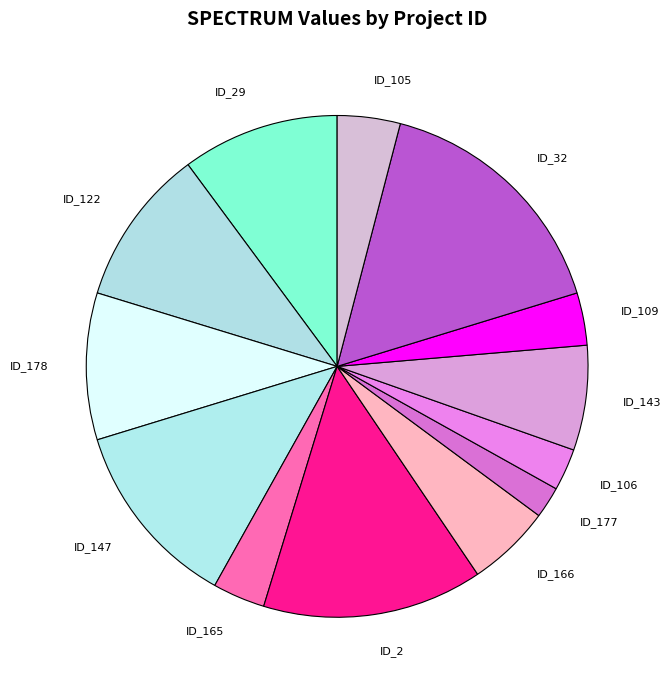

Does ID_166 account for over 50% of the chart?

No